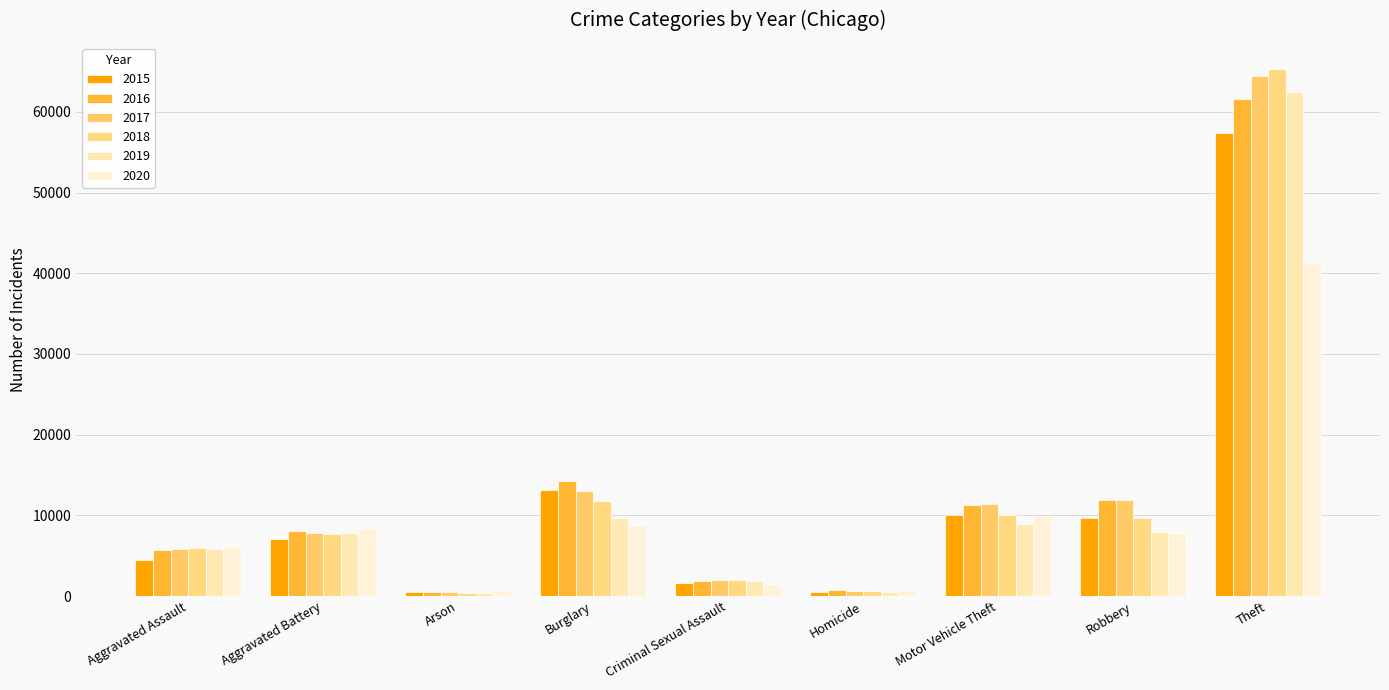

What is the average value of the 2015 series?

11595